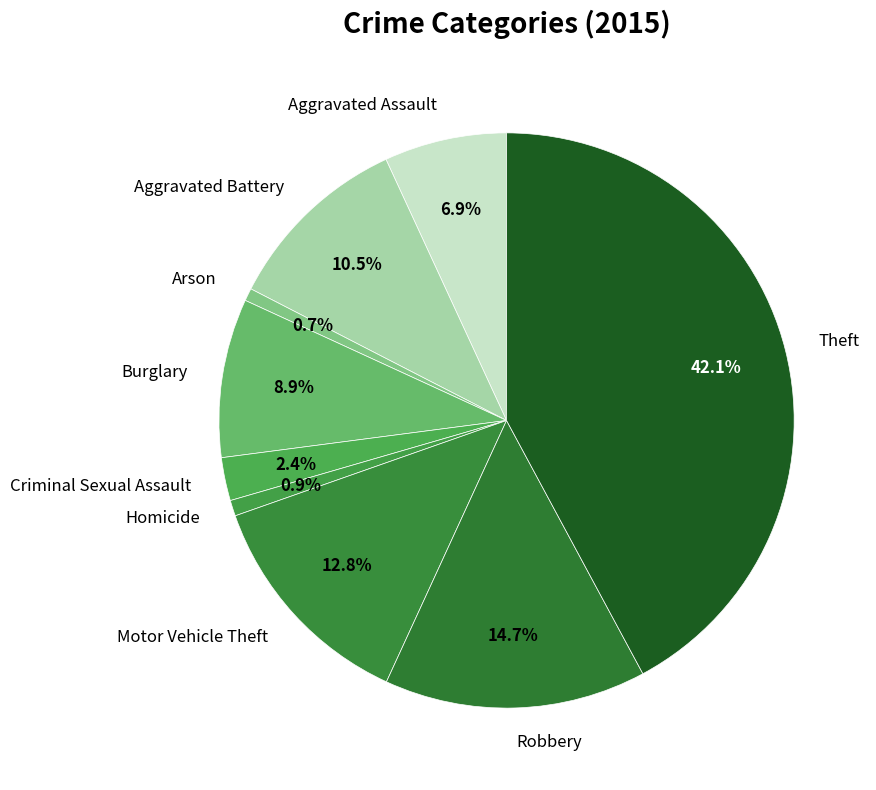

Which has a higher value, Burglary or Aggravated Assault?

Burglary